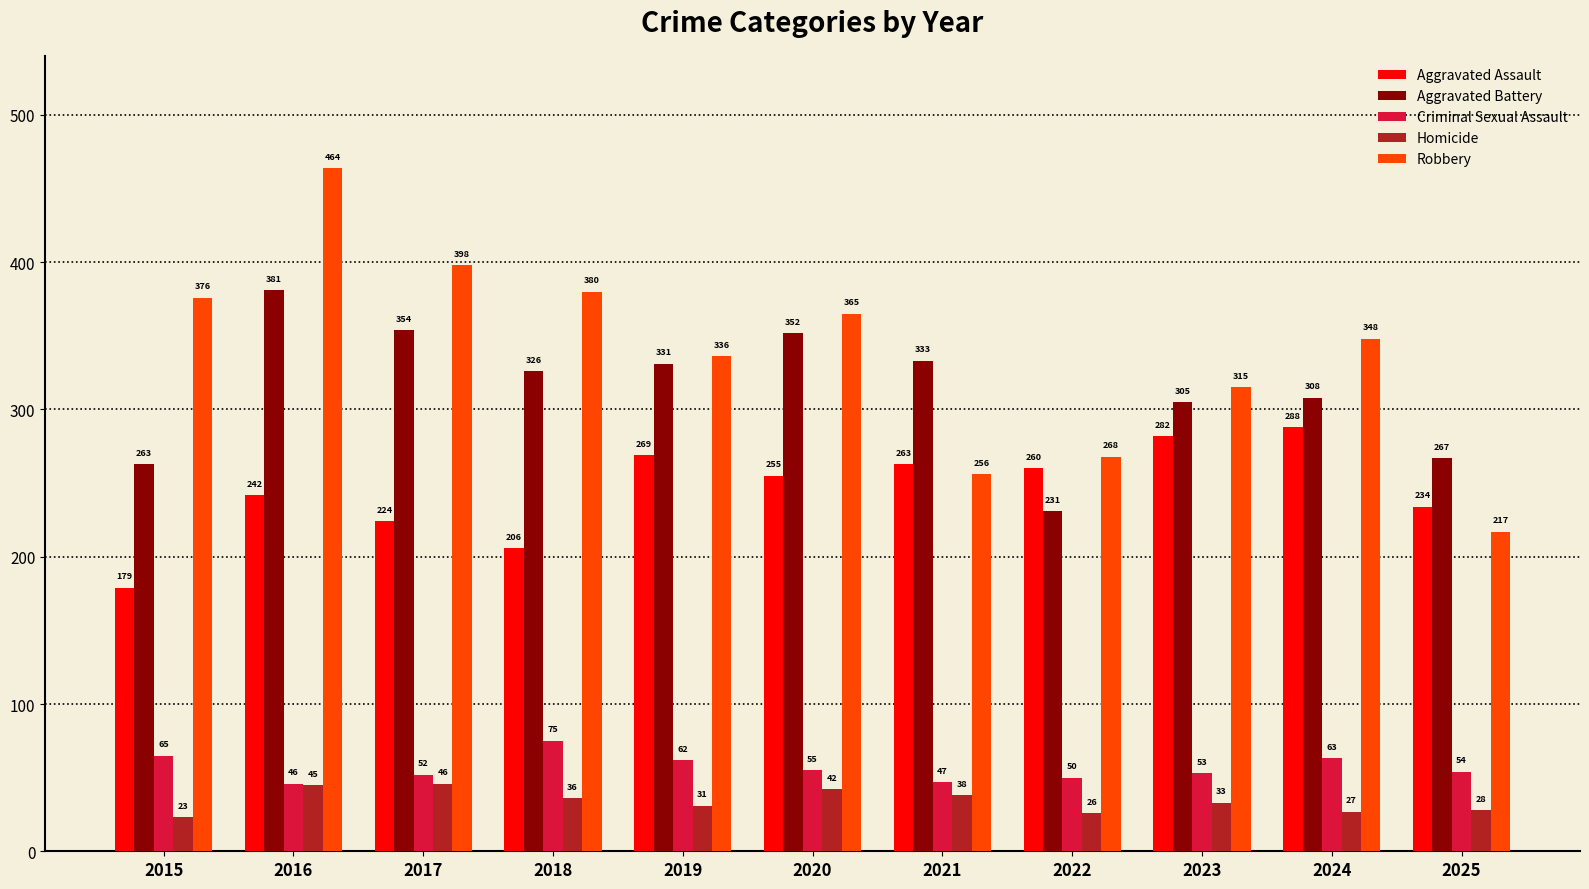

The Aggravated Assault series shows 377 at 2023. True or false?

False